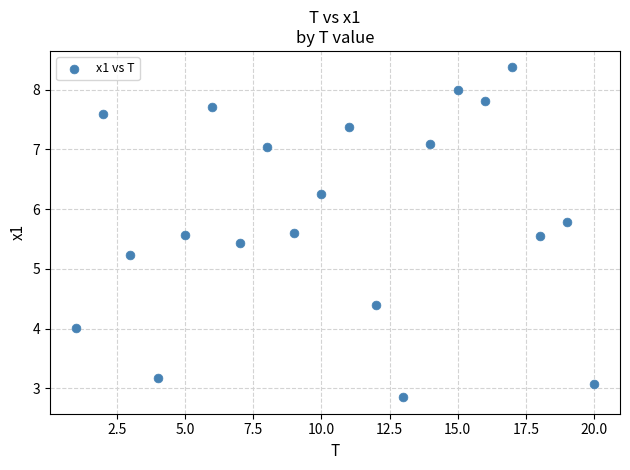

What is the range of X values (max minus min)?

19.0